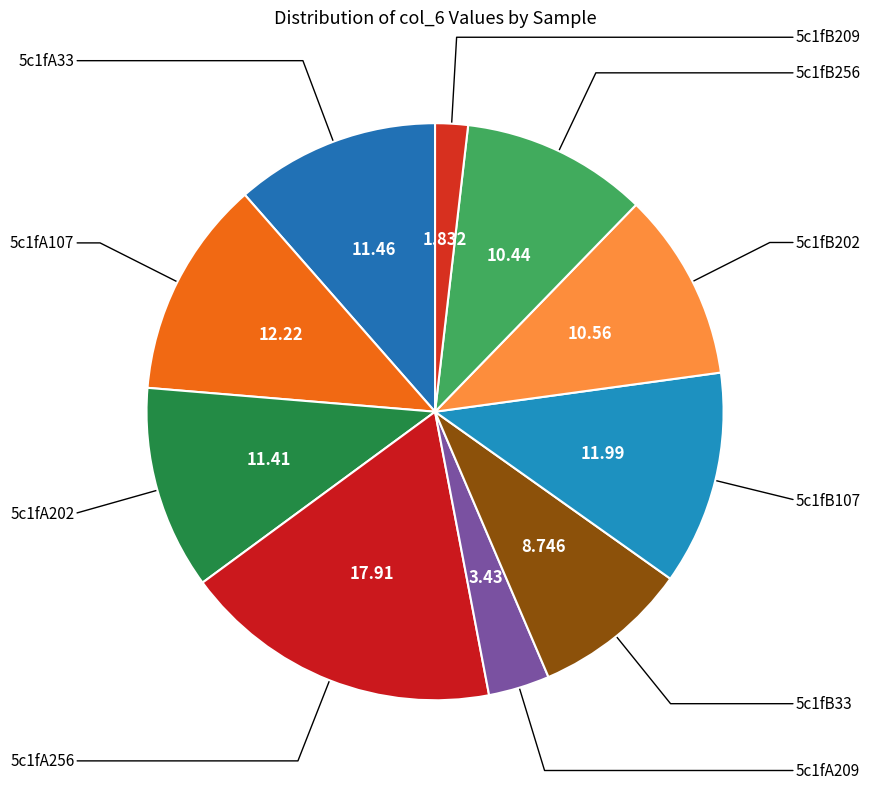

Count the number of slices in the pie.

10